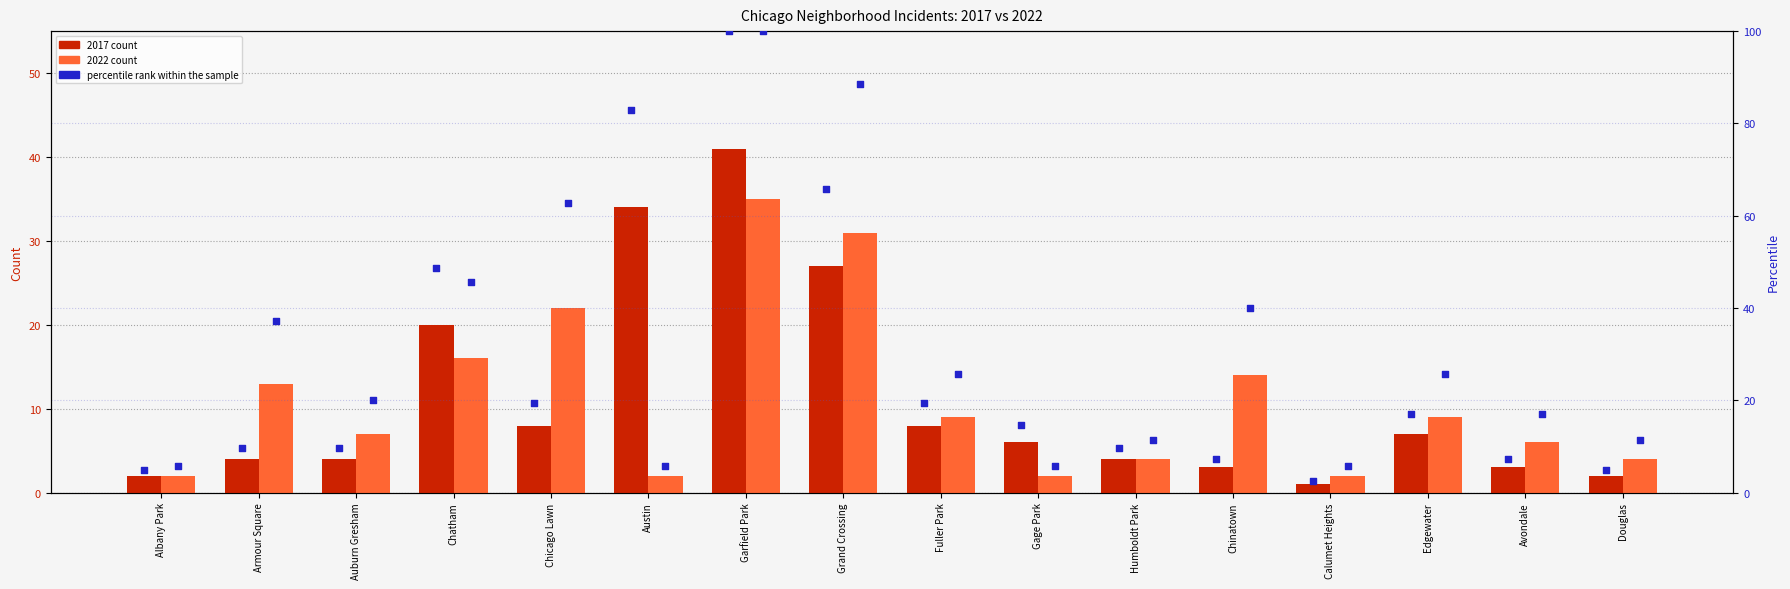

Which has a higher value, Fuller Park or Calumet Heights?

Fuller Park